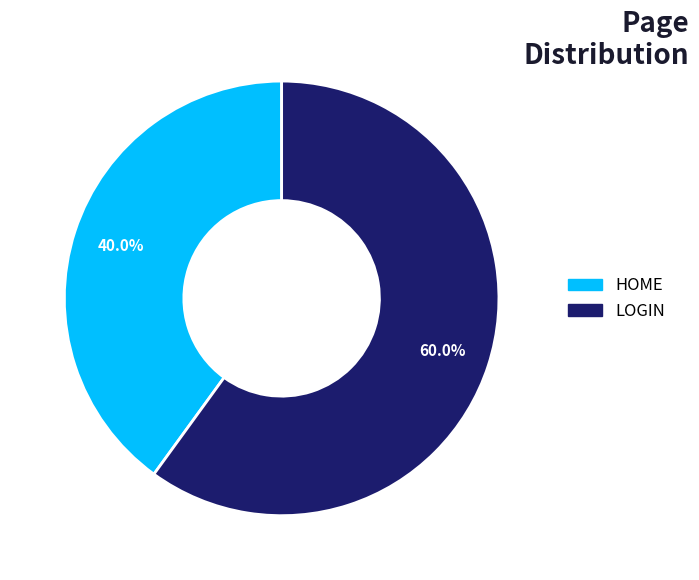

Is there a majority slice in this chart?

Yes